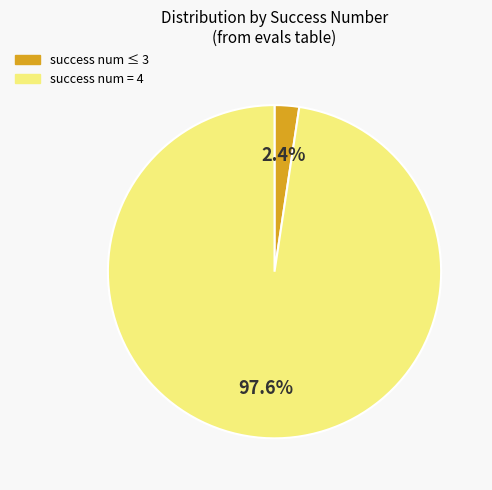

Does any single category account for the majority?

Yes